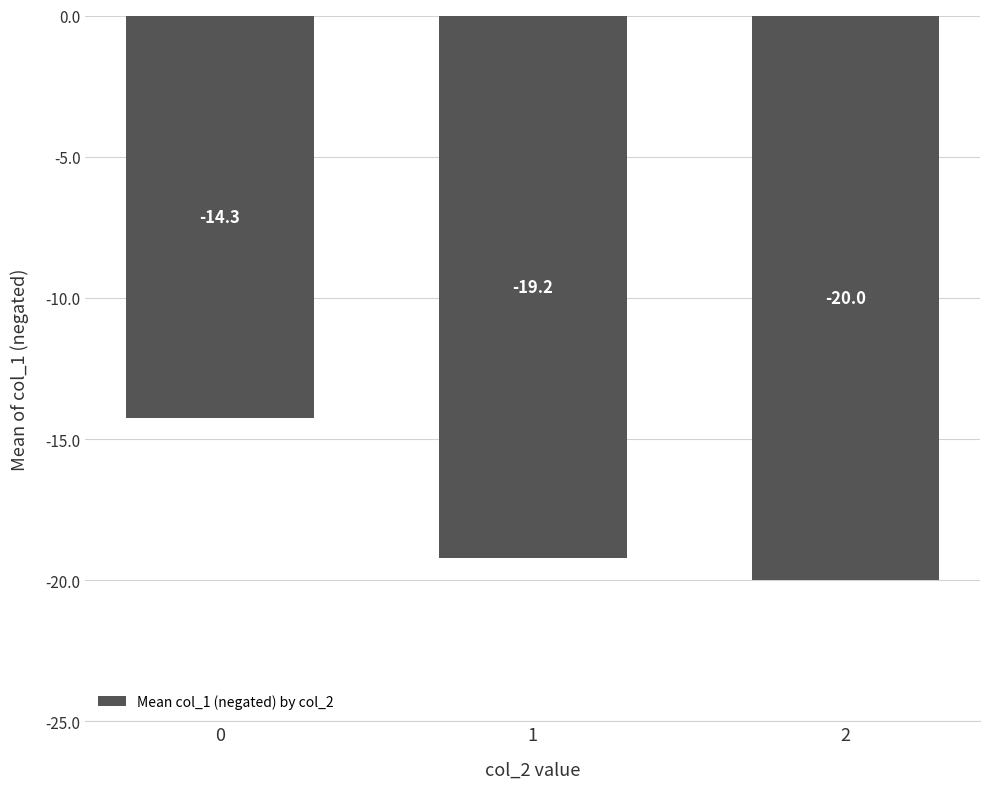

Rank the categories by value from lowest to highest.

2, 1, 0